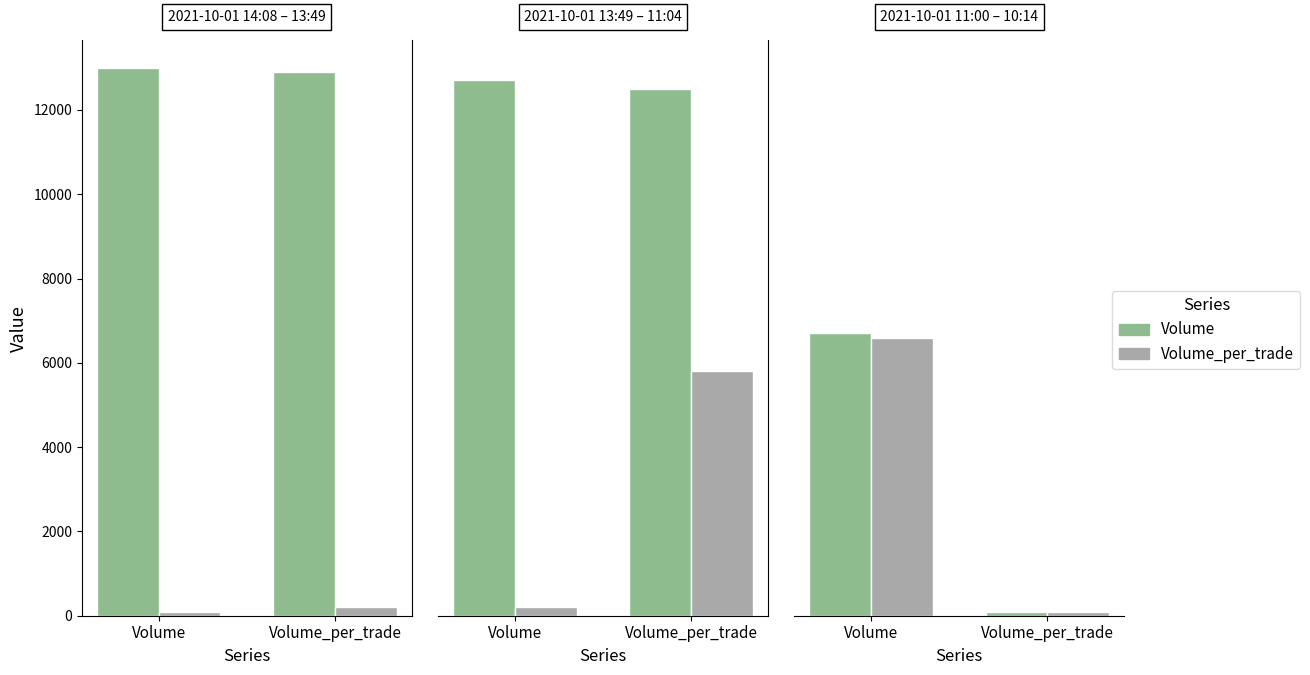

What is the difference between the Volume_per_trade values at Volume and Volume_per_trade?

6500